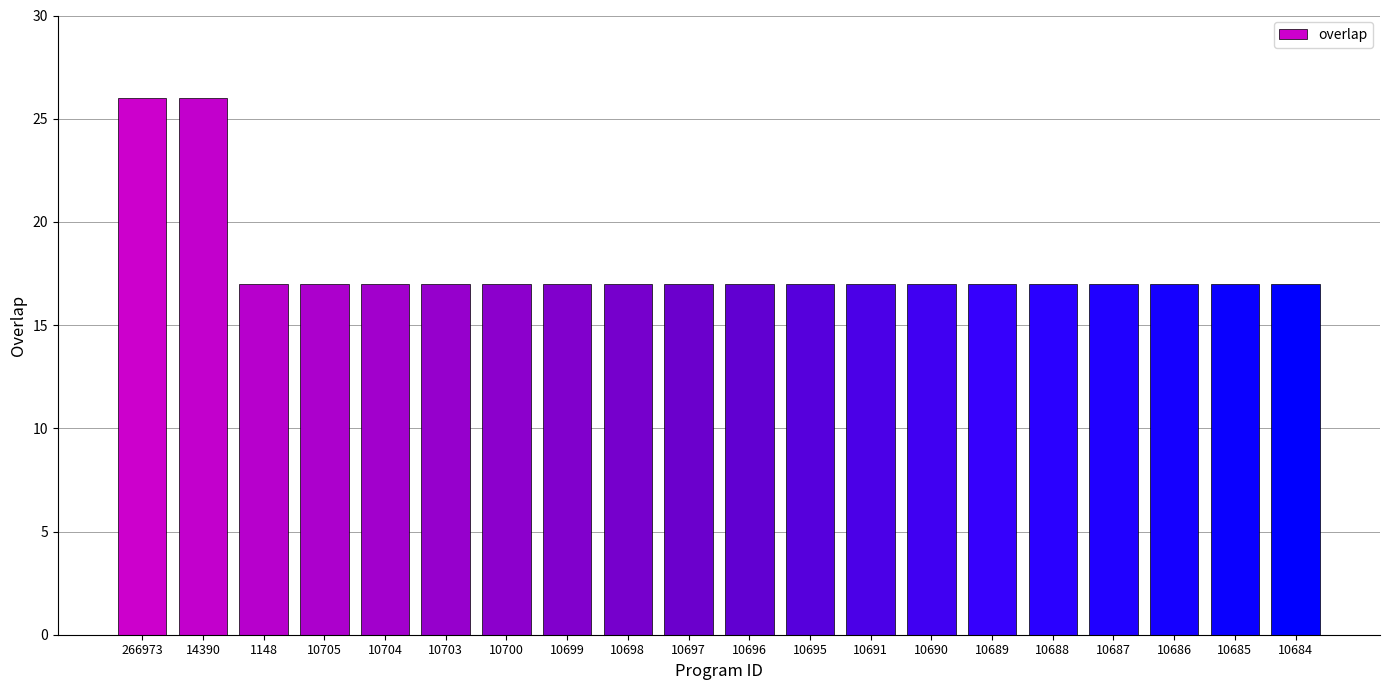

True or false: the data shows 26 at 14390.

True